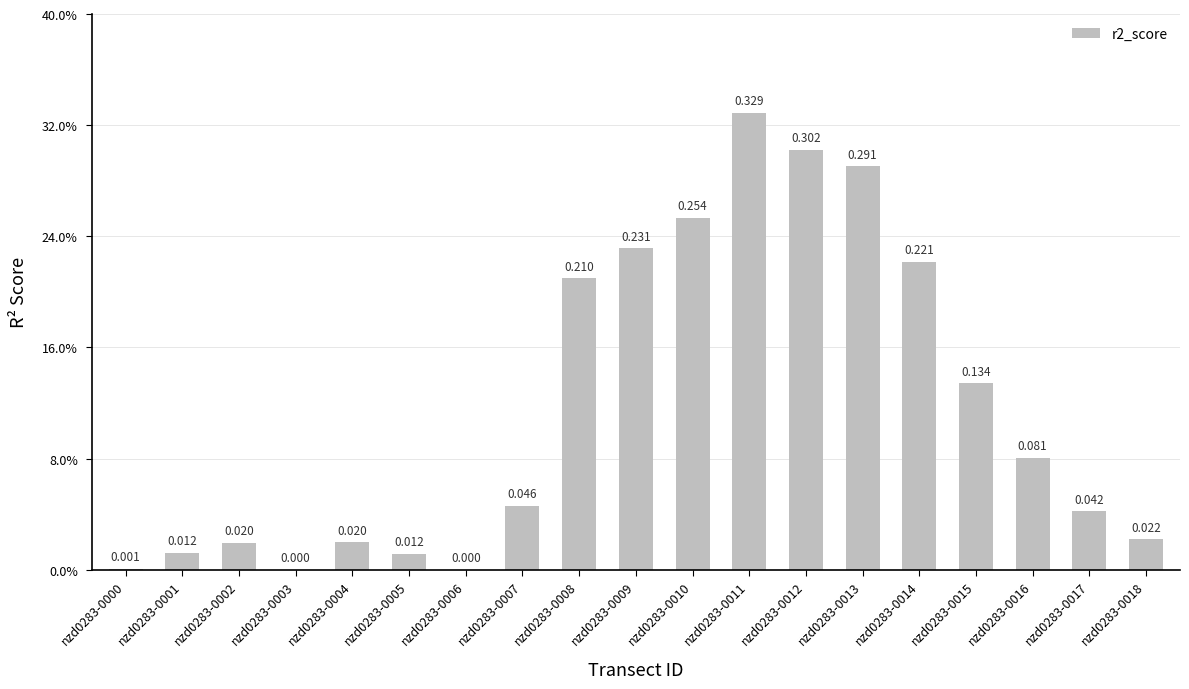

What value does the data have at nzd0283-0015?

0.1